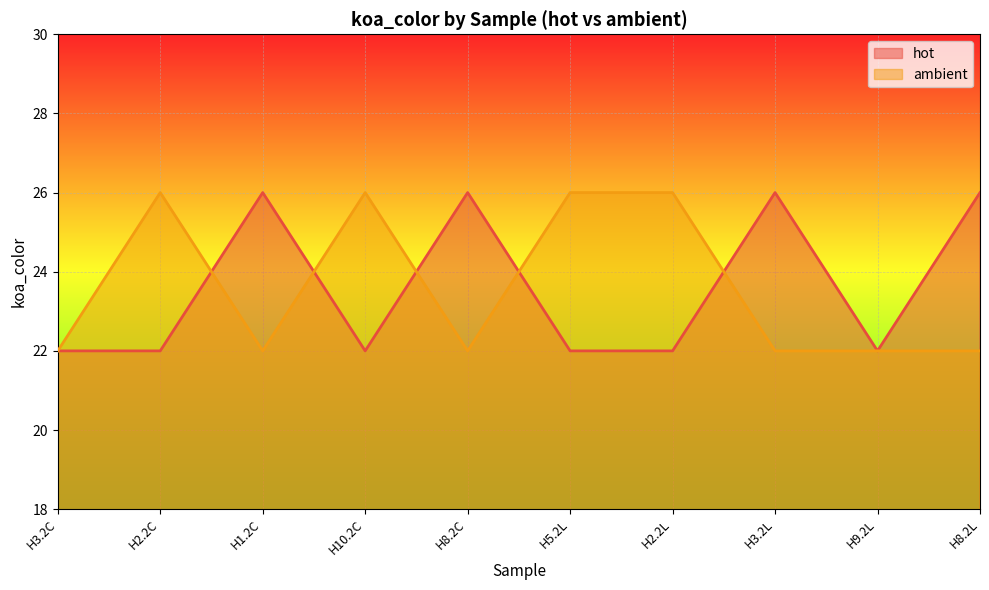

At which label does hot reach its peak?

H1.2C